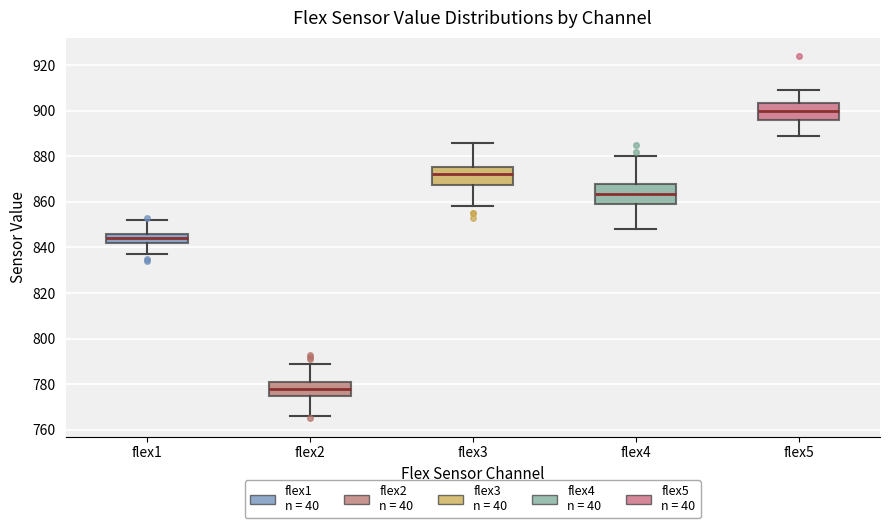

Reading left to right, transcribe this box plot: for each box, give where its median line is, the range the box spans, and where its two whiskers end, as read against the y-axis. The values are not printed on the chart, so give them approximately, as read against the axis.

flex1: median 844, box 842 to 846, whiskers 838 to 852
flex2: median 778, box 776 to 782, whiskers 766 to 790
flex3: median 872, box 868 to 876, whiskers 858 to 886
flex4: median 864, box 860 to 868, whiskers 848 to 880
flex5: median 900, box 896 to 904, whiskers 890 to 910